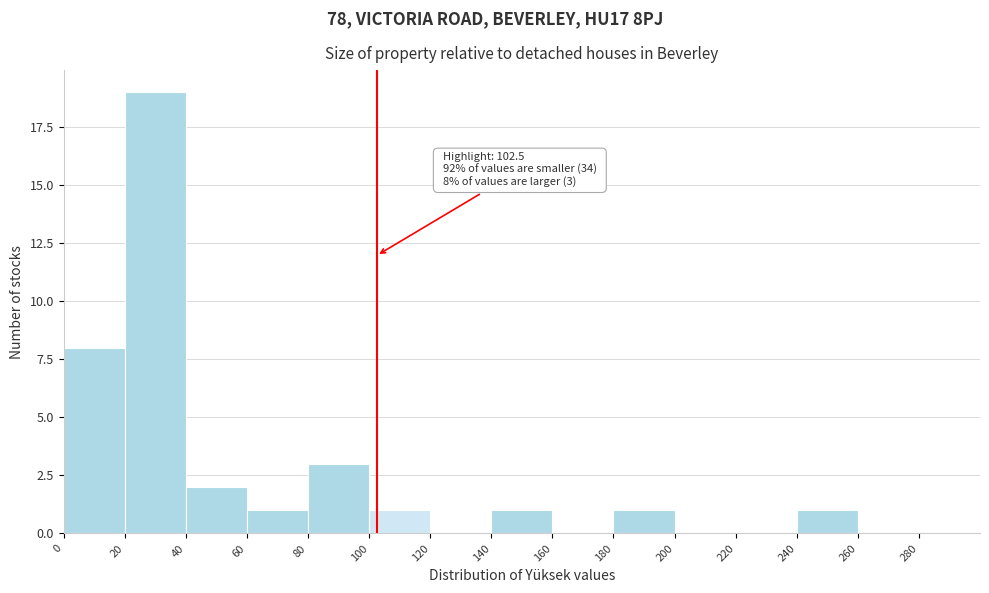

Over which range of the x-axis is the bar tallest?

20 to 40